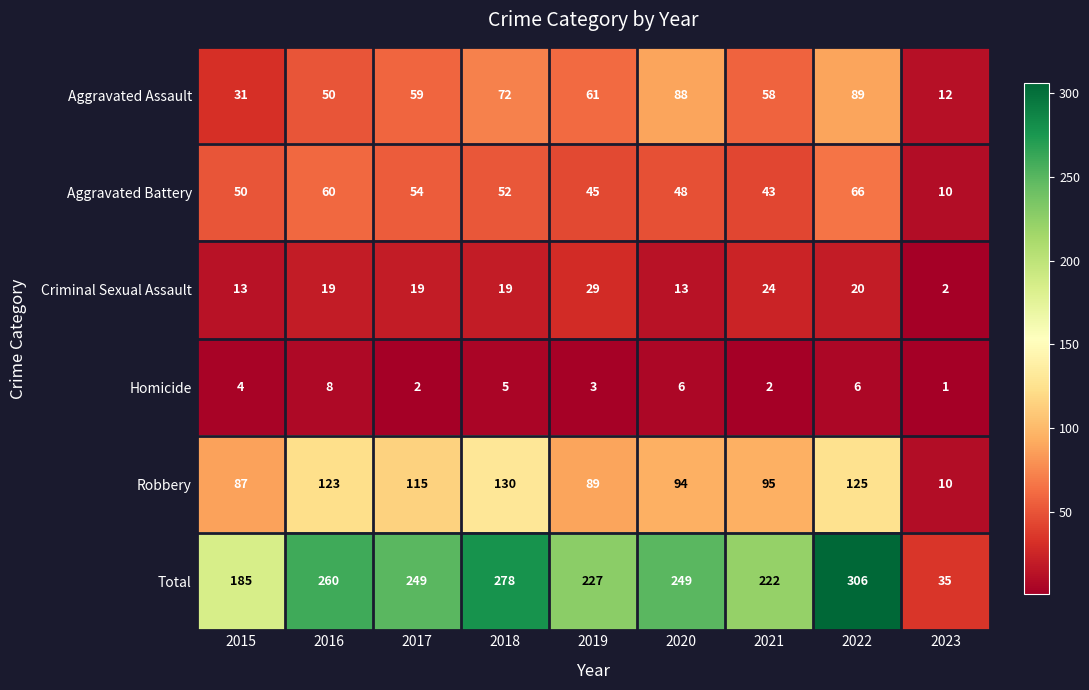

What is the spread (max minus min) of values at 2023?

34